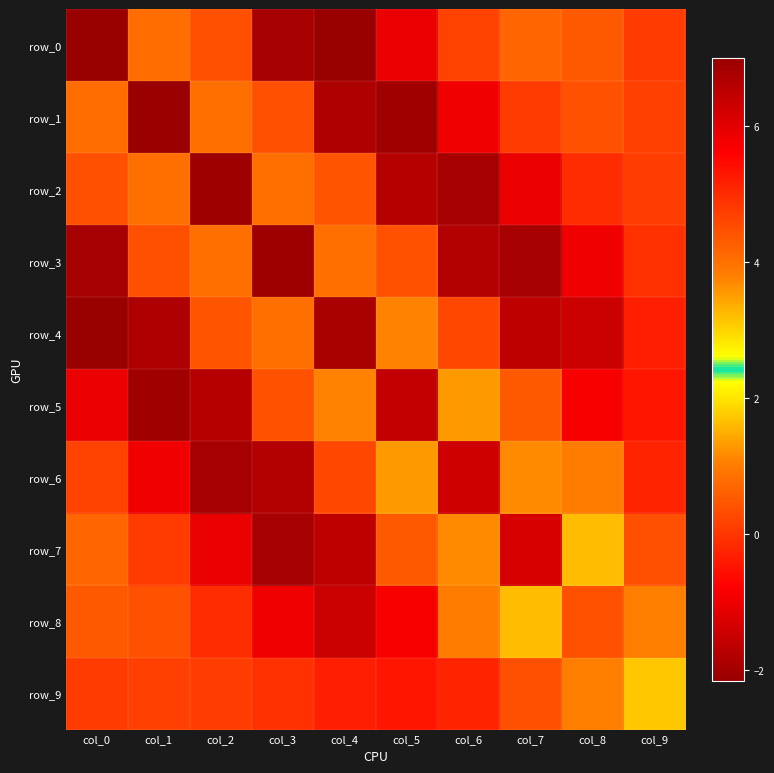

What is the sum of all row_4 values?

7.8